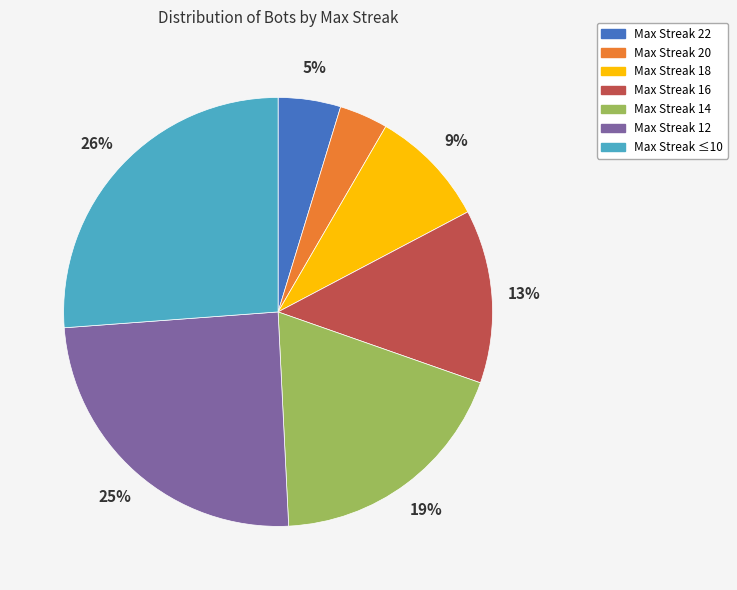

Is Max Streak ≤10 the majority of the pie?

No